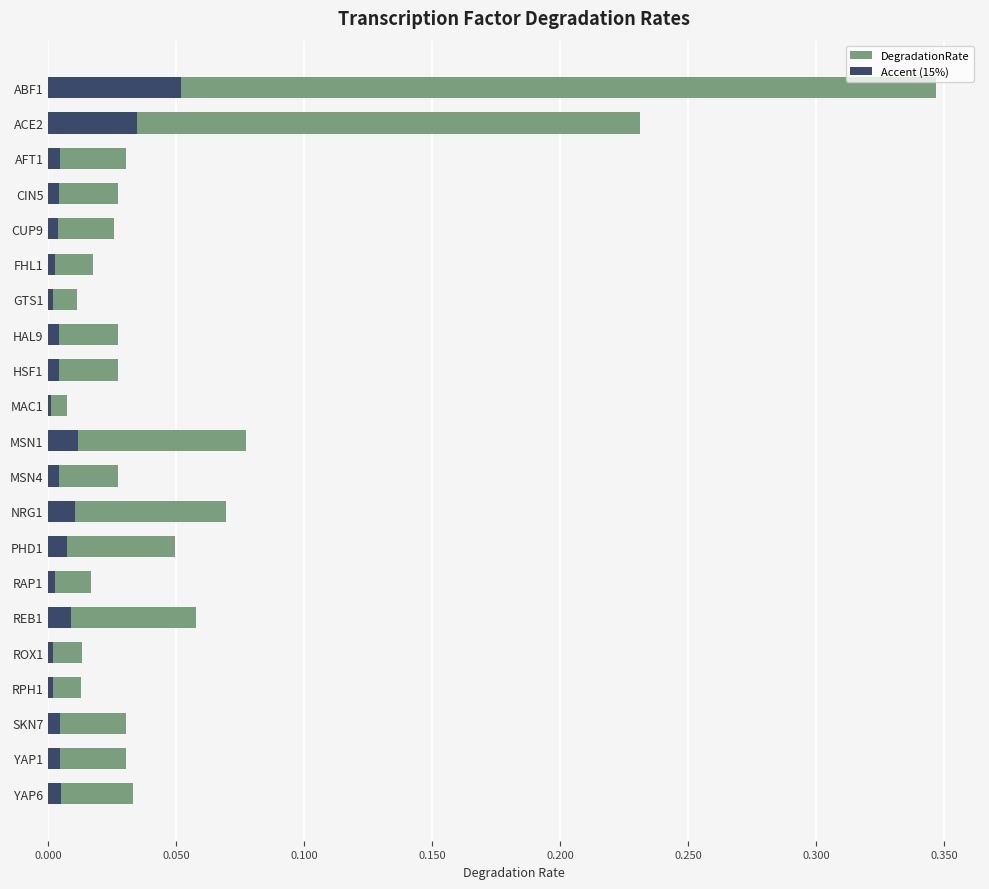

Is it true that DegradationRate equals 0.2 at ACE2?

True